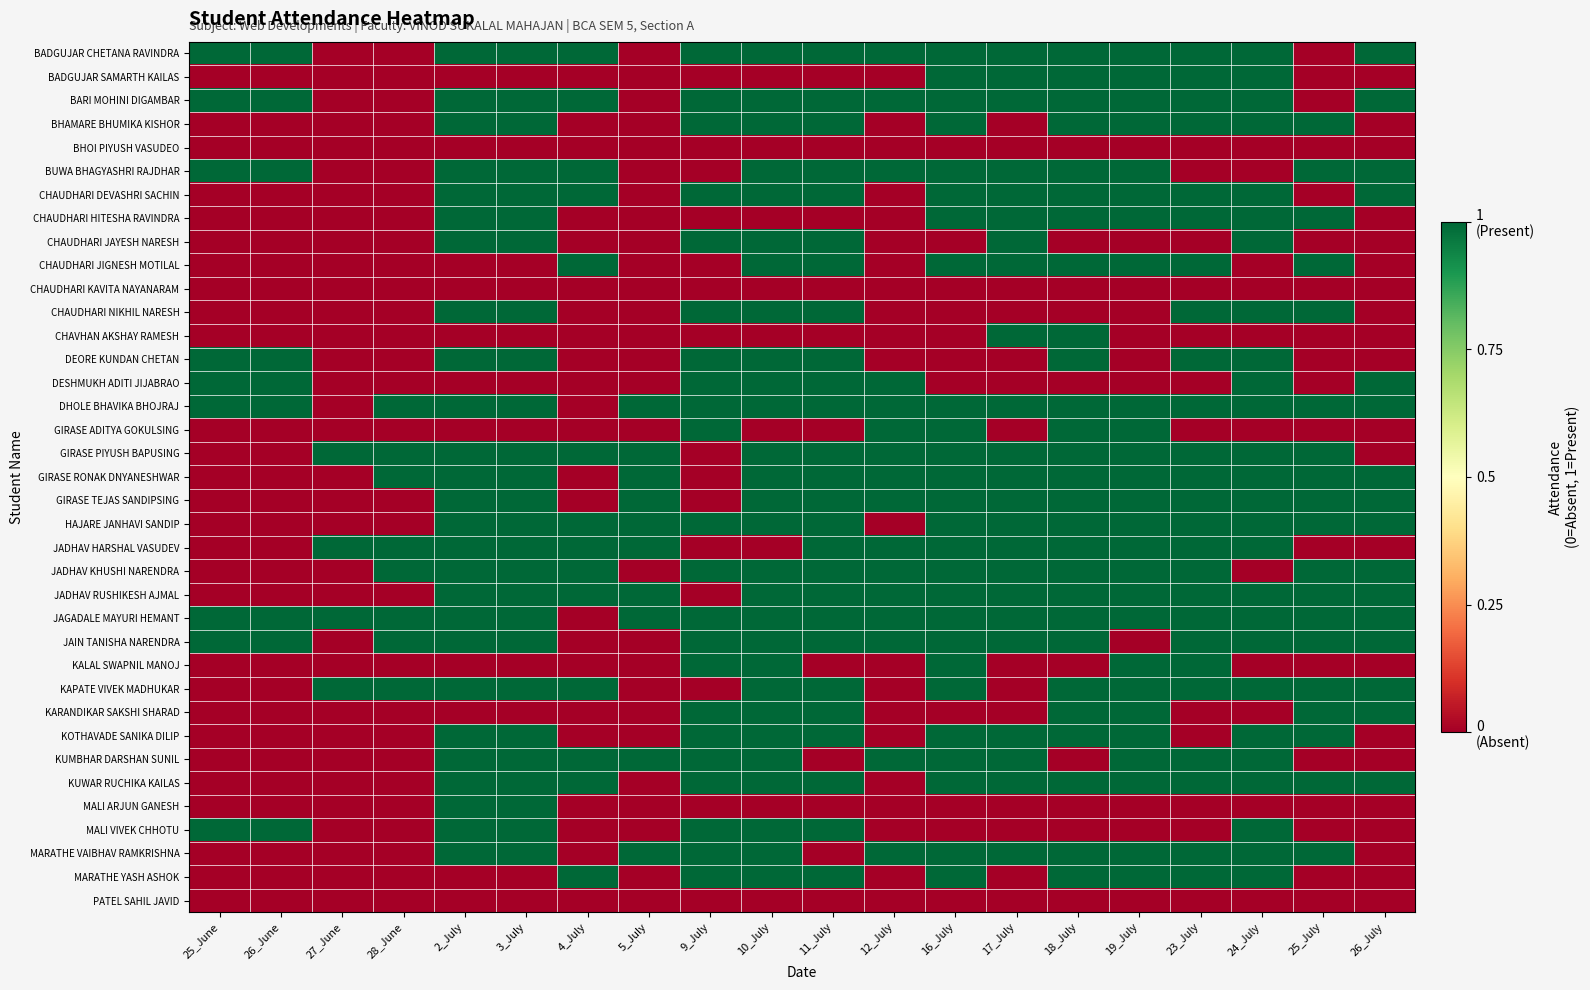

At 9_July, list the series in order from largest to smallest.

BADGUJAR CHETANA RAVINDRA, BARI MOHINI DIGAMBAR, BHAMARE BHUMIKA KISHOR, CHAUDHARI DEVASHRI SACHIN, CHAUDHARI JAYESH NARESH, CHAUDHARI NIKHIL NARESH, DEORE KUNDAN CHETAN, DESHMUKH ADITI JIJABRAO, DHOLE BHAVIKA BHOJRAJ, GIRASE ADITYA GOKULSING, HAJARE JANHAVI SANDIP, JADHAV KHUSHI NARENDRA, JAGADALE MAYURI HEMANT, JAIN TANISHA NARENDRA, KALAL SWAPNIL MANOJ, KARANDIKAR SAKSHI SHARAD, KOTHAVADE SANIKA DILIP, KUMBHAR DARSHAN SUNIL, KUWAR RUCHIKA KAILAS, MALI VIVEK CHHOTU, MARATHE VAIBHAV RAMKRISHNA, MARATHE YASH ASHOK, BADGUJAR SAMARTH KAILAS, BHOI PIYUSH VASUDEO, BUWA BHAGYASHRI RAJDHAR, CHAUDHARI HITESHA RAVINDRA, CHAUDHARI JIGNESH MOTILAL, CHAUDHARI KAVITA NAYANARAM, CHAVHAN AKSHAY RAMESH, GIRASE PIYUSH BAPUSING, GIRASE RONAK DNYANESHWAR, GIRASE TEJAS SANDIPSING, JADHAV HARSHAL VASUDEV, JADHAV RUSHIKESH AJMAL, KAPATE VIVEK MADHUKAR, MALI ARJUN GANESH, PATEL SAHIL JAVID